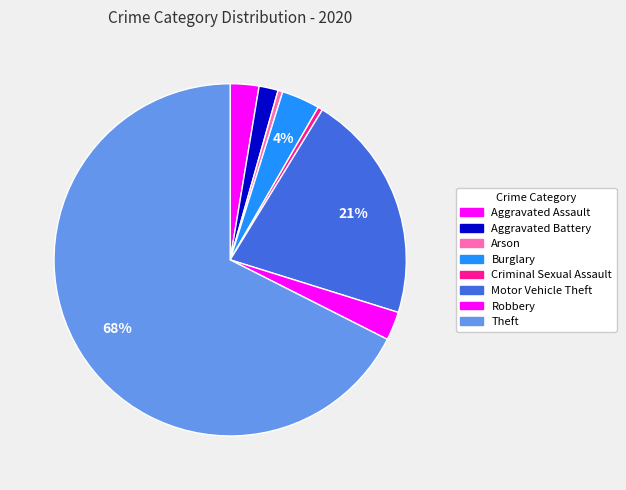

Count the number of slices in the pie.

8